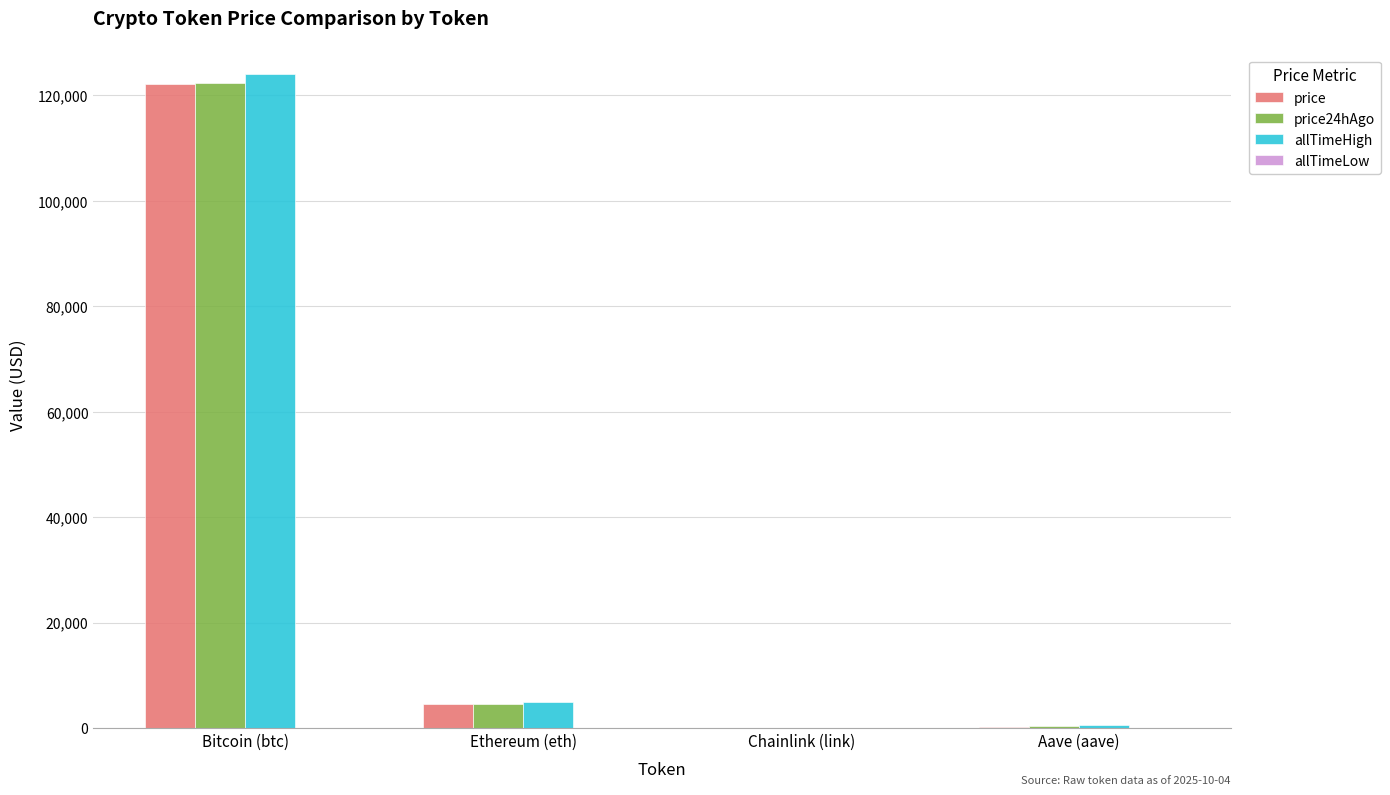

At which label does price reach its peak?

Bitcoin (btc)